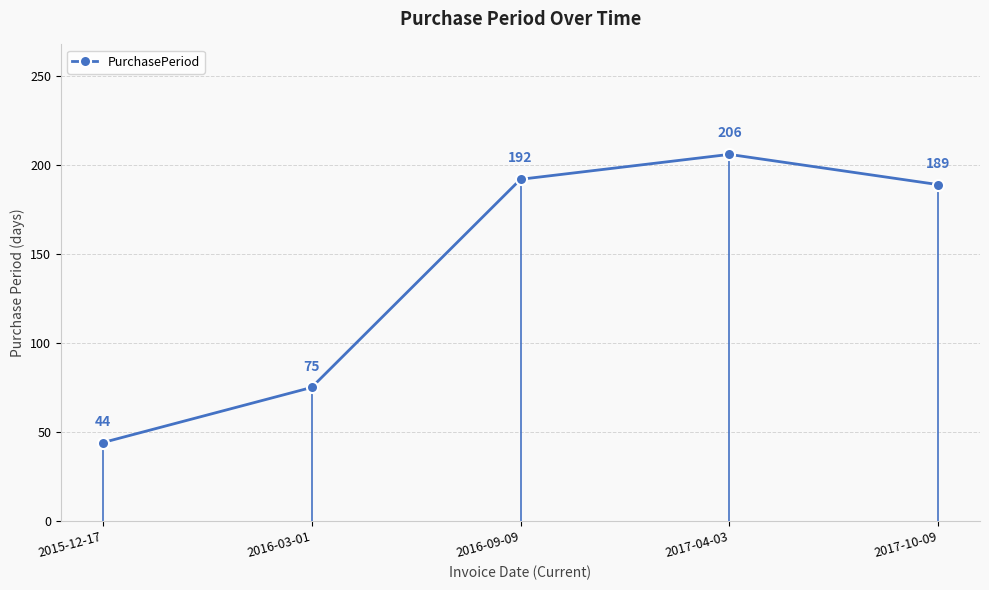

Rank the categories by value from lowest to highest.

2015-12-17, 2016-03-01, 2017-10-09, 2016-09-09, 2017-04-03